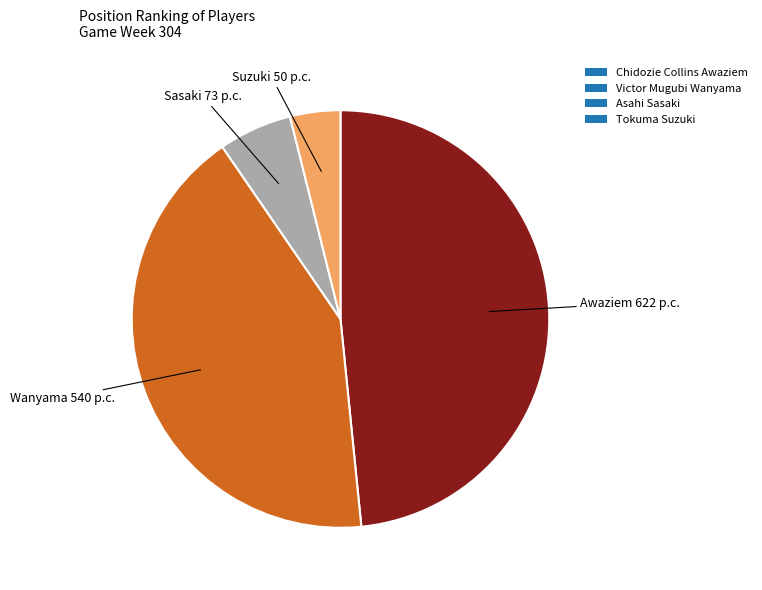

Count the number of slices in the pie.

4